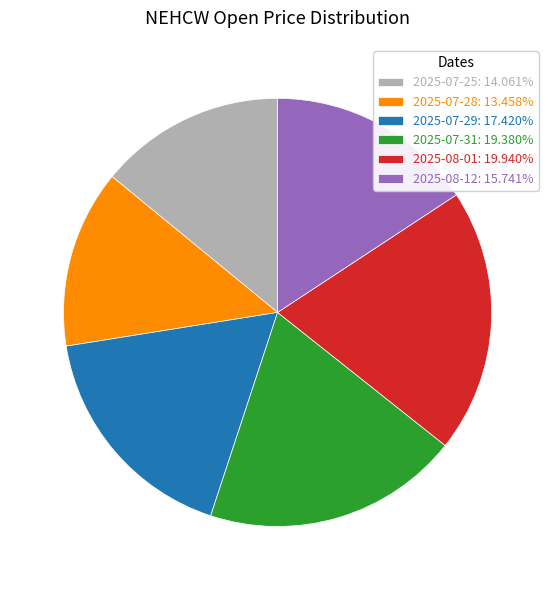

Is it true that 2025-08-12 is 30% of the pie?

False